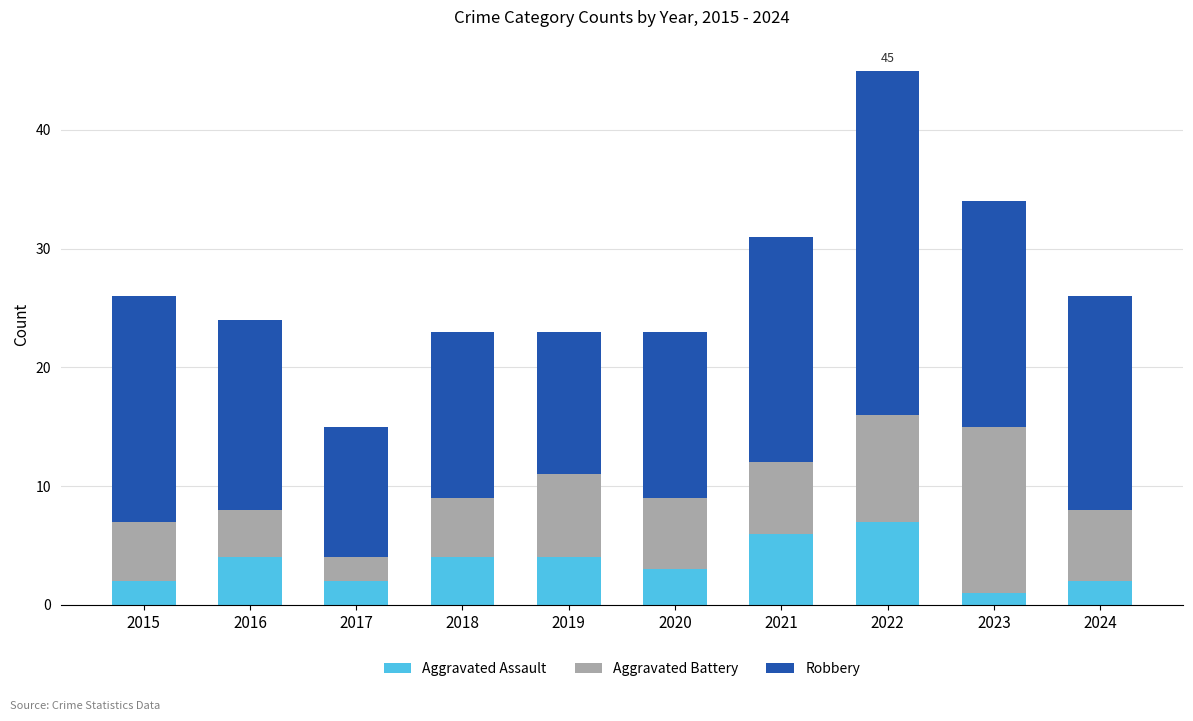

What is the total value across all series at 2017?

15